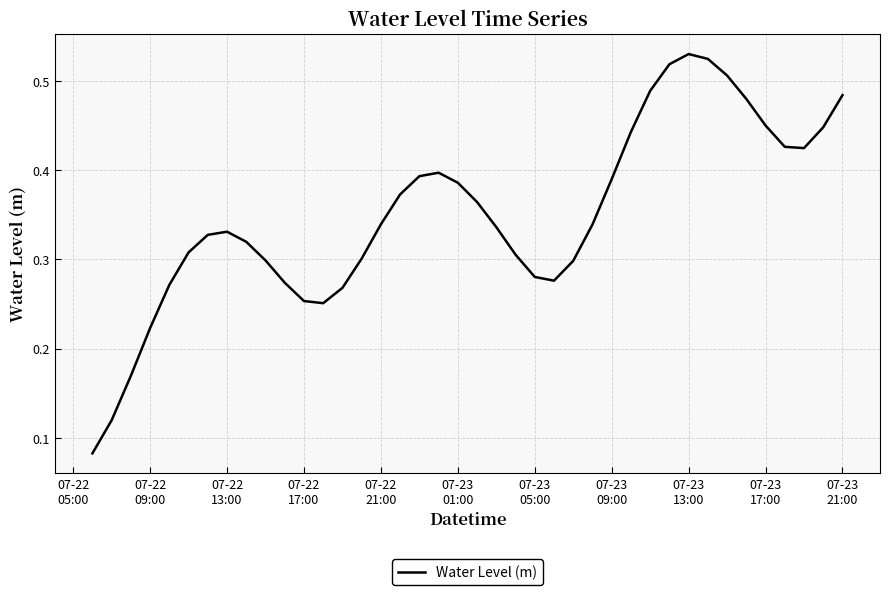

How many lines are shown in the chart?

1